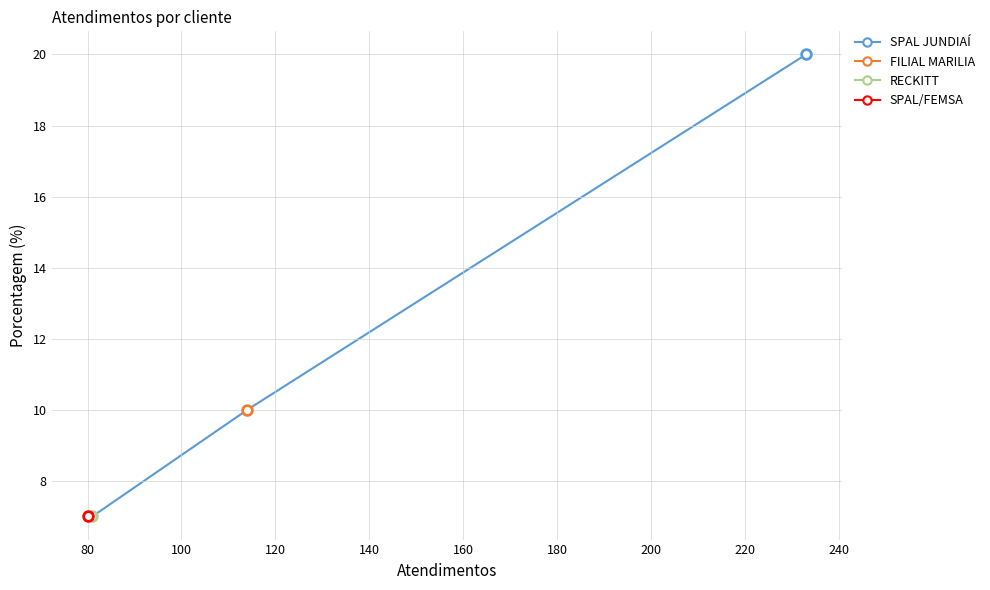

Between RECKITT and SPAL JUNDIAÍ, which is larger?

SPAL JUNDIAÍ